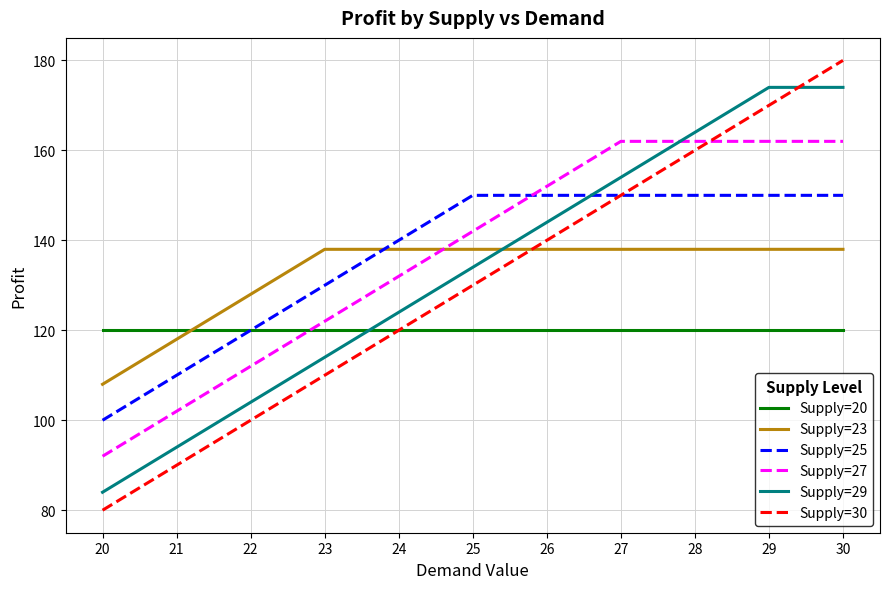

Is it true that Supply=27 equals 47 at 22?

False